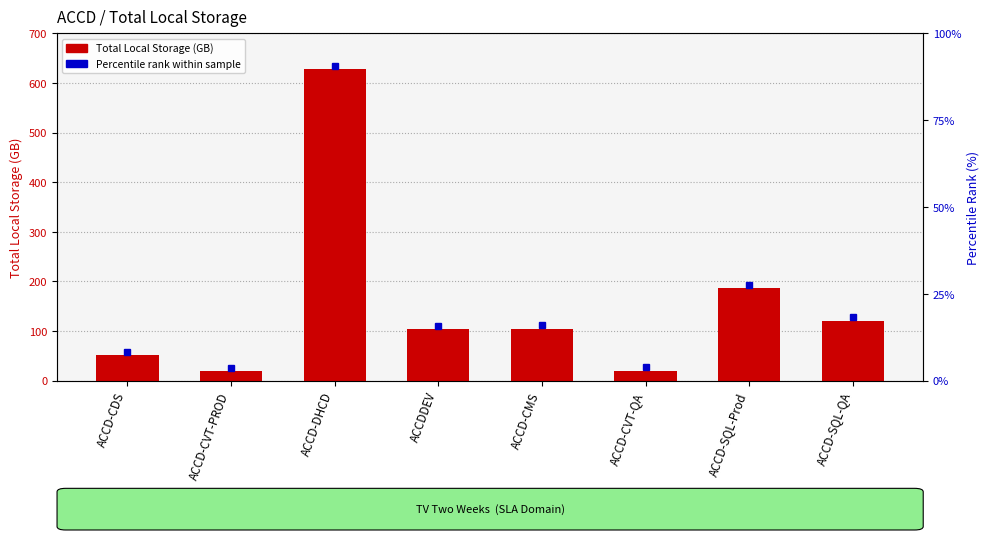

How many data points does each series have?

8